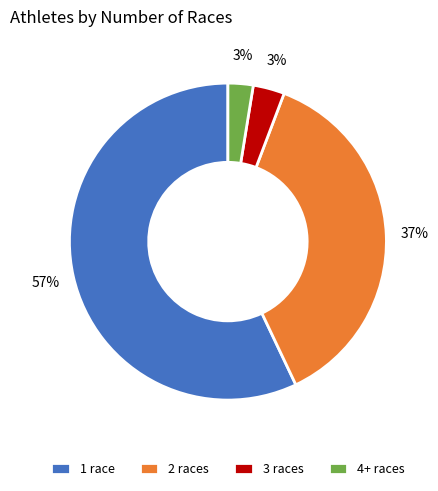

What is the majority slice?

1 race